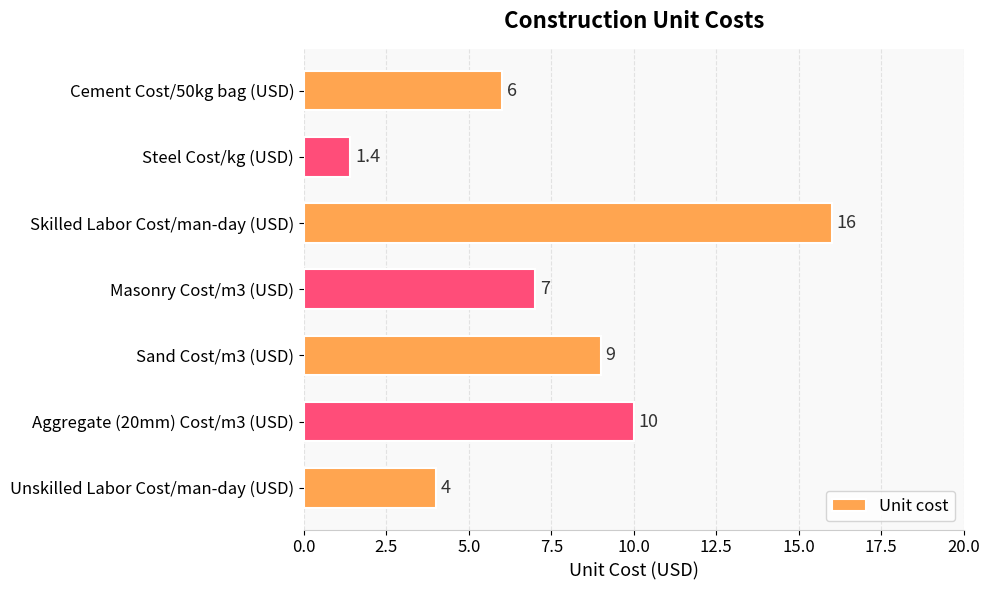

What is the difference between the second highest and minimum values?

8.6